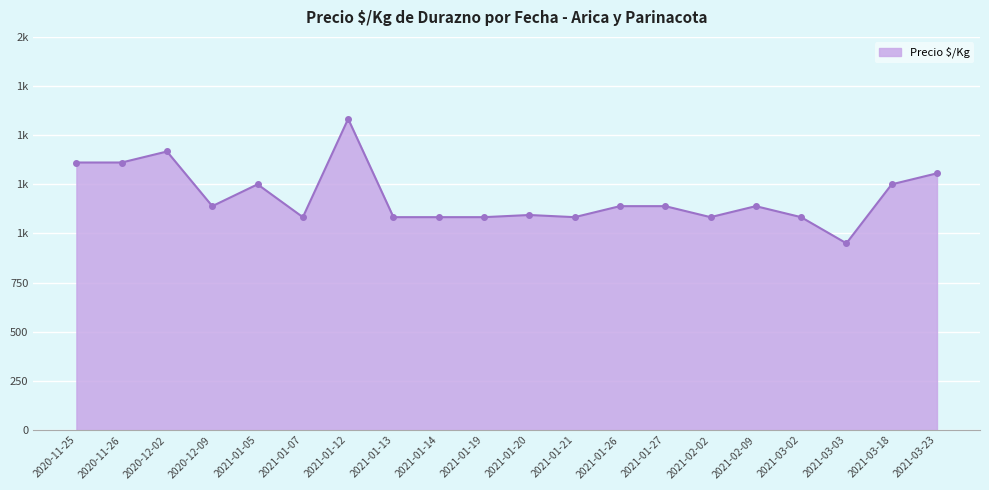

Which has a higher value, 2021-03-03 or 2021-03-23?

2021-03-23